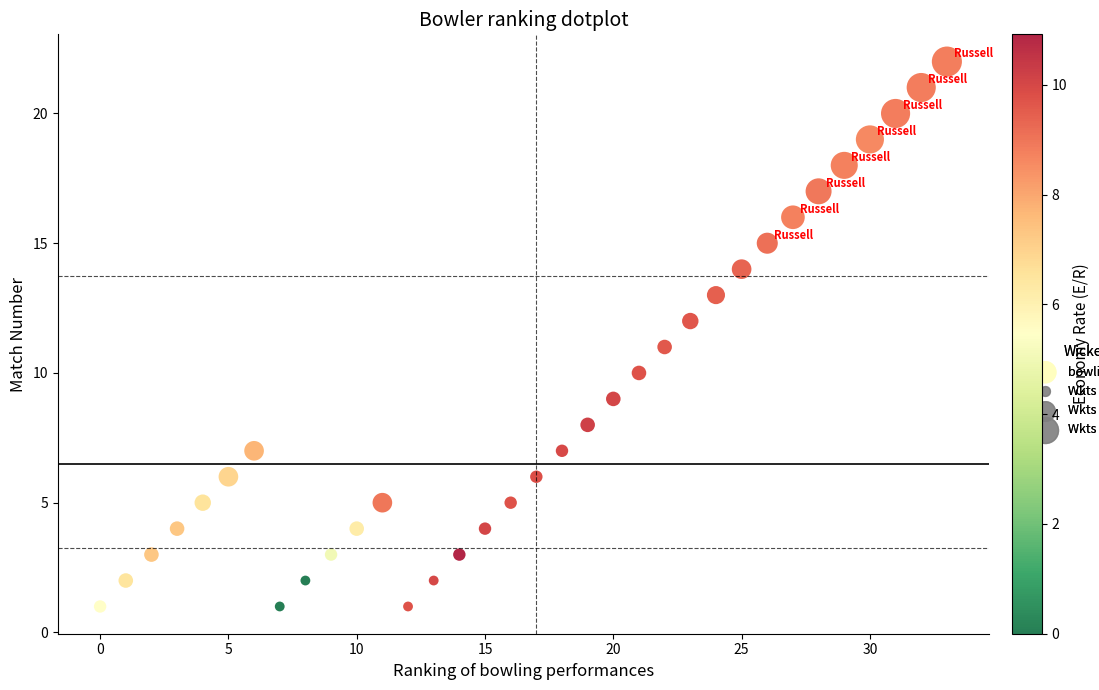

What is the range of Y values (max minus min)?

21